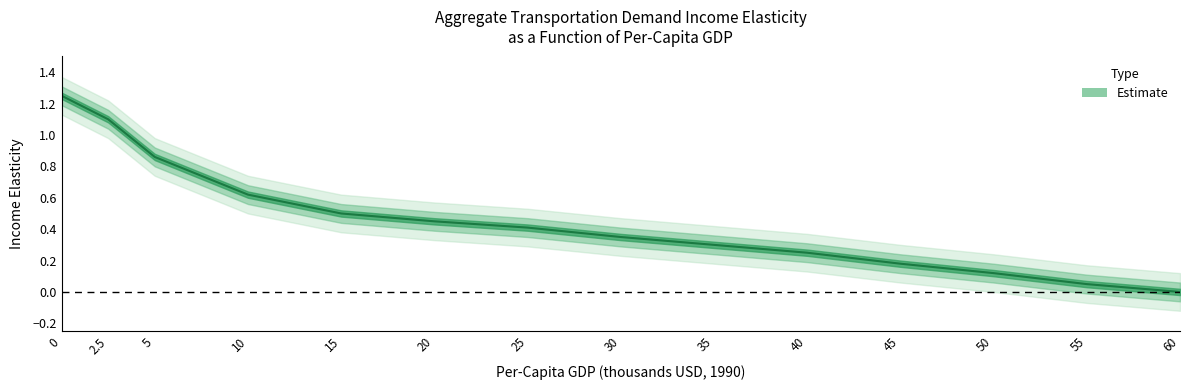

Reading left to right, what are all the values shown in this chart?

0=1.2	2.5=1.1	5=0.9	10=0.6	15=0.5	20=0.5	25=0.4	30=0.3	35=0.3	40=0.2	45=0.2	50=0.1	55=0.1	60=0.0